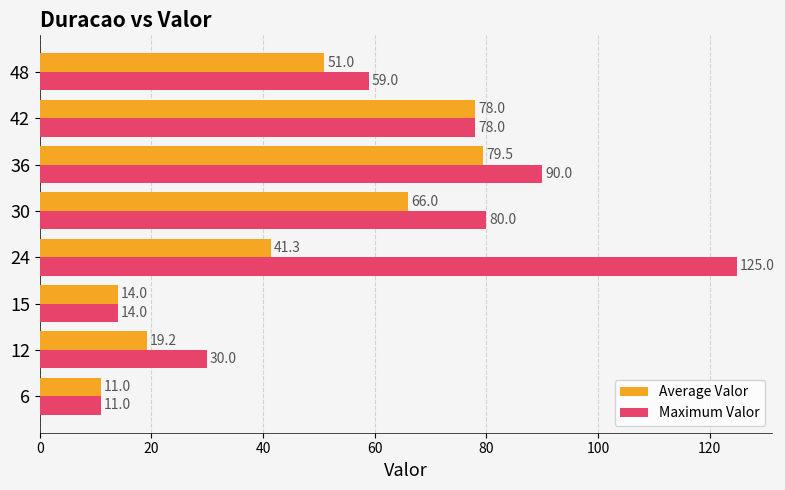

What are all the series names shown in the legend?

Average Valor, Maximum Valor